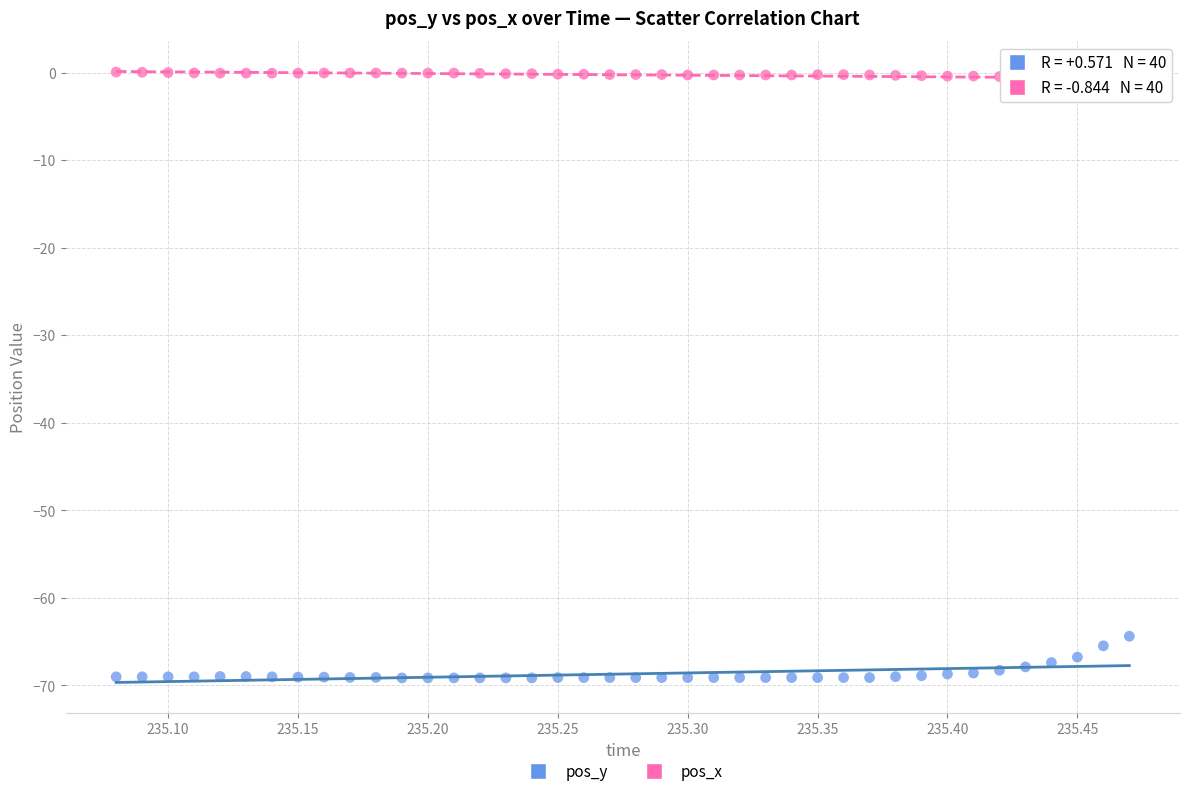

What is the X range (max minus min) for the scatter plot?

0.4